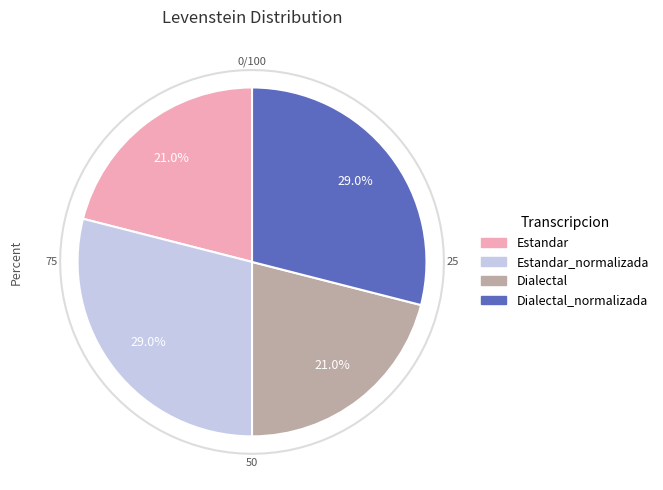

To the nearest percent, what is the combined percentage of Estandar and Estandar_normalizada?

50%